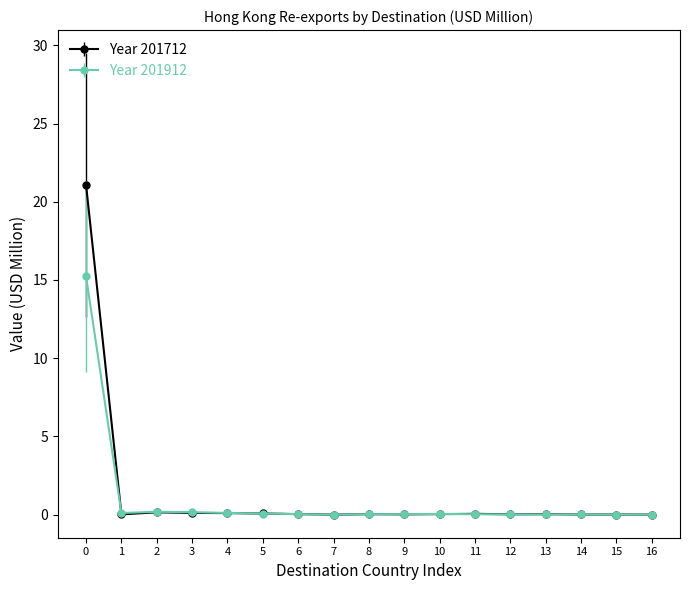

What is the greatest value displayed?

21.1